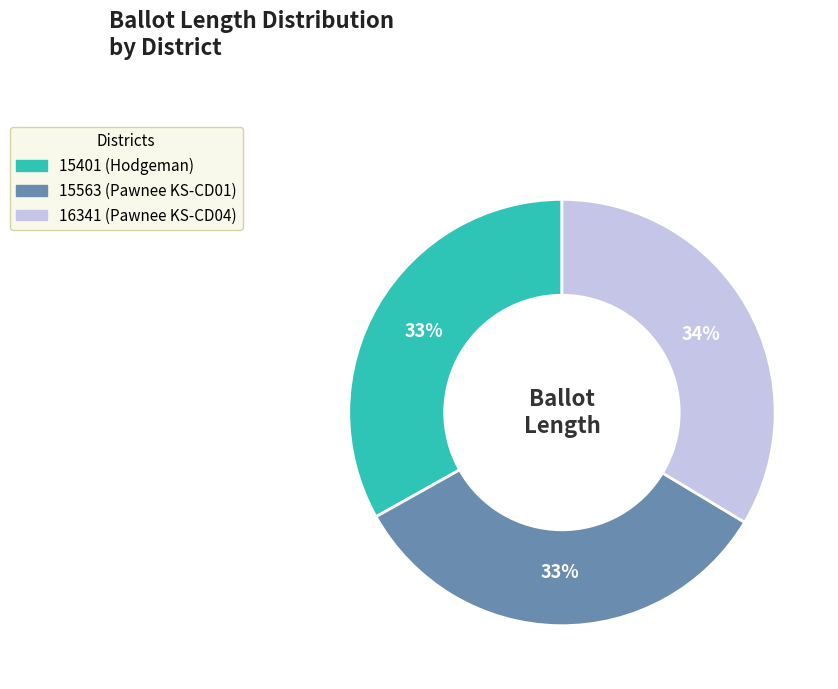

What is the ratio of the value at 15563 (Pawnee KS-CD01) to the value at 16341 (Pawnee KS-CD04)?

1.0